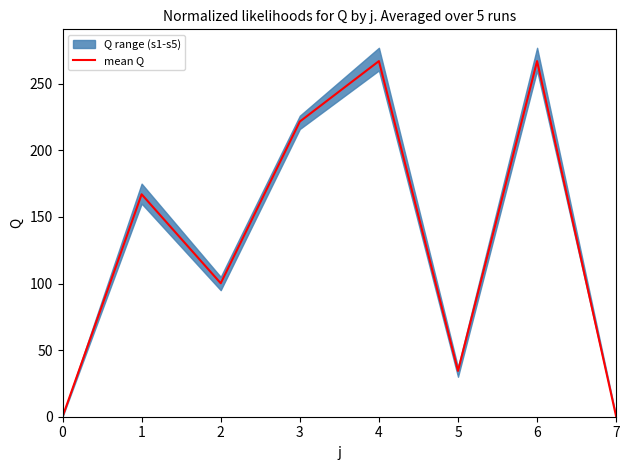

What is the sum of the values at 4 and 7?

267.0